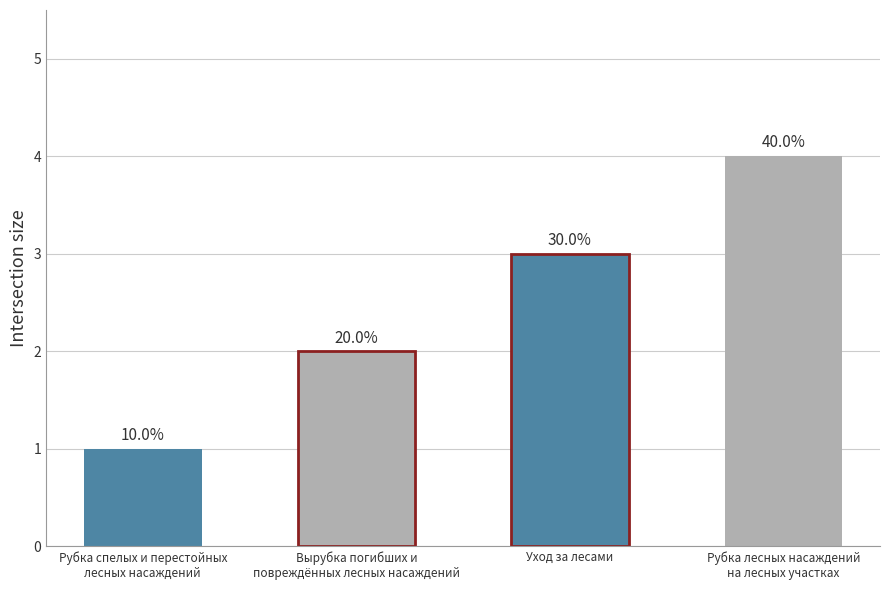

Reading left to right, what are all the values shown in this chart?

1	2	3	4